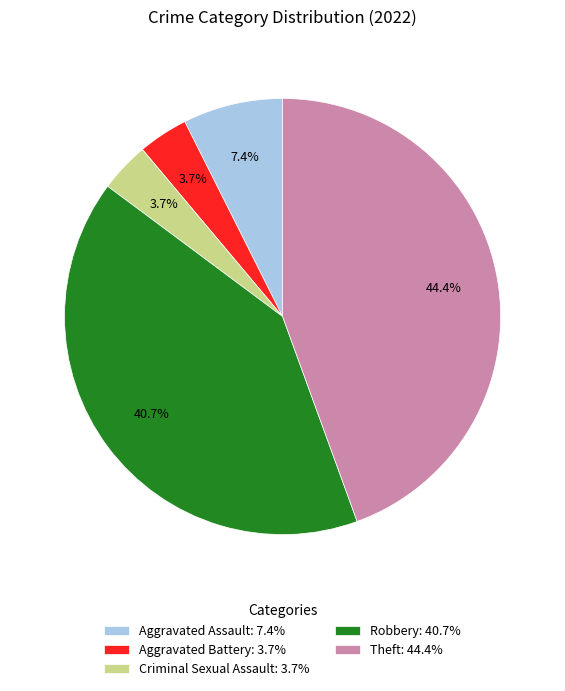

Is Robbery the majority of the pie?

No